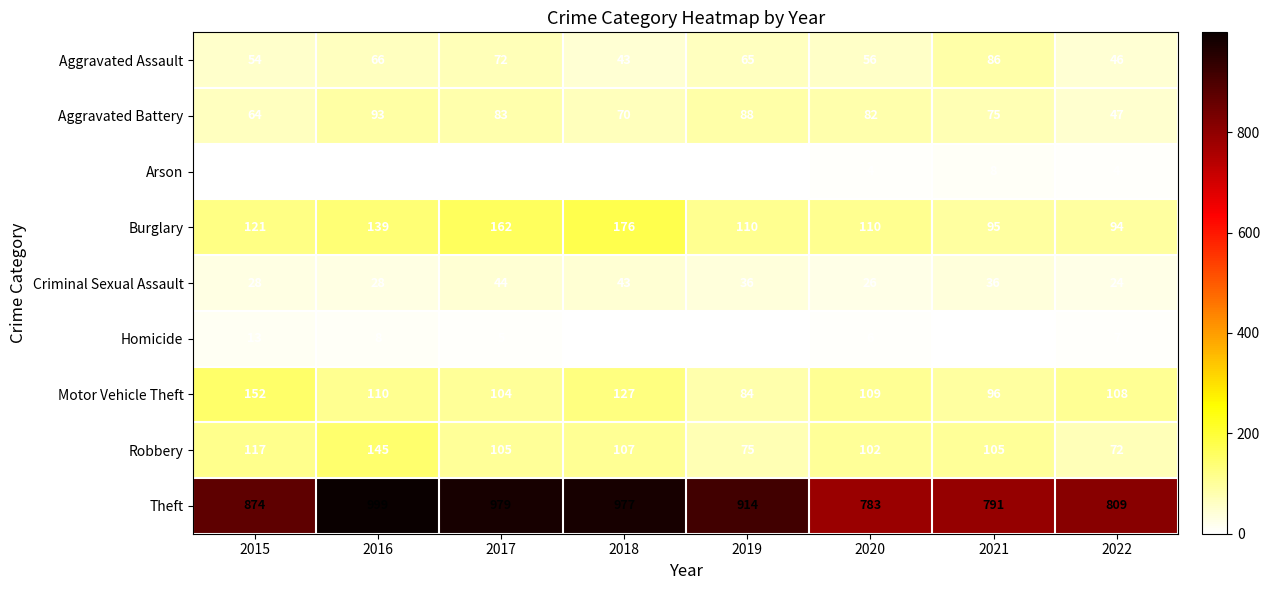

How many Arson values are between 2 and 4?

6